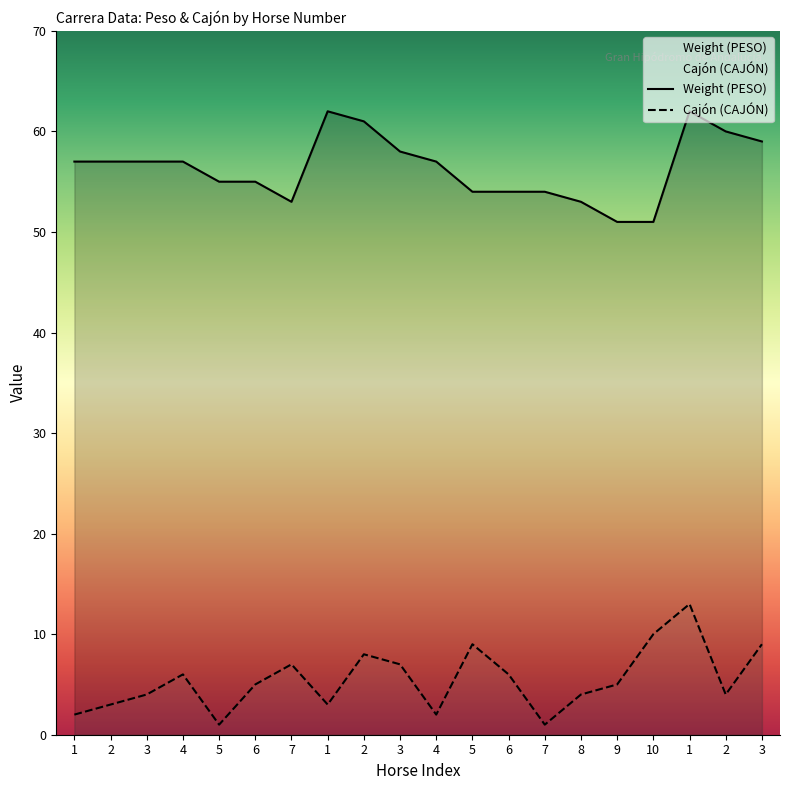

Between 9 and 3, which is larger?

3